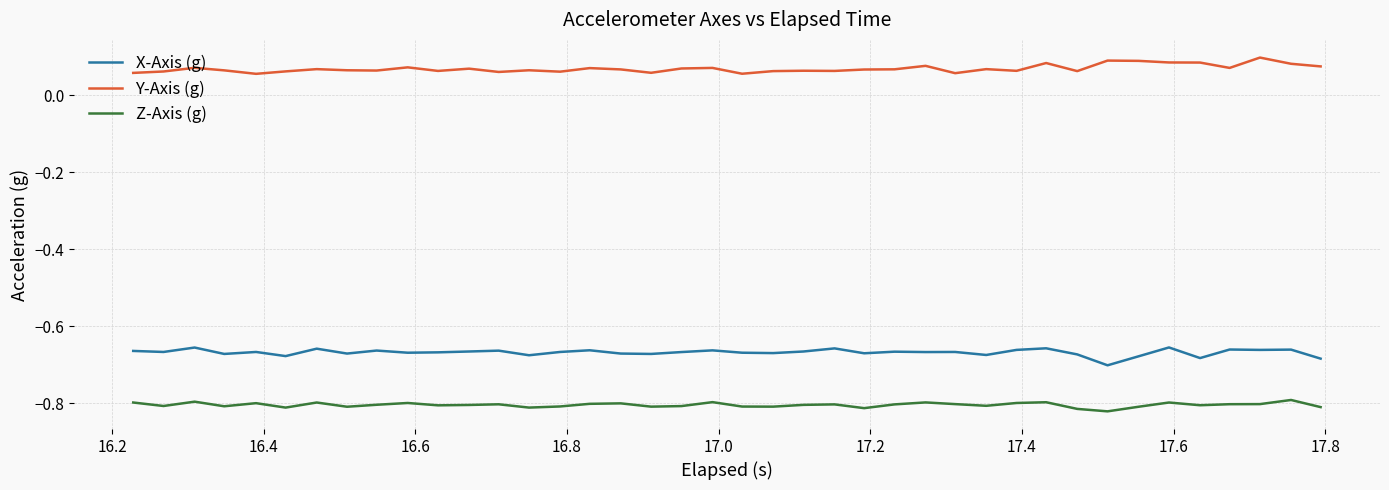

Does the chart have visible grid lines?

Yes